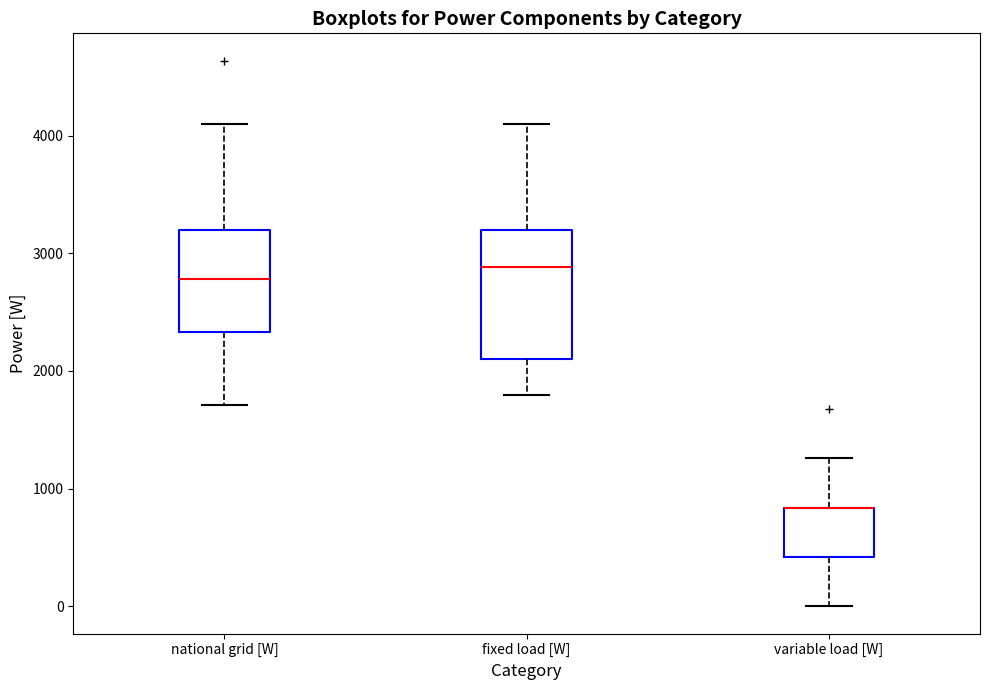

Reading left to right, transcribe this box plot: for each box, give where its median line is, the range the box spans, and where its two whiskers end, as read against the y-axis. The values are not printed on the chart, so give them approximately, as read against the axis.

national grid [W]: median 2800, box 2300 to 3200, whiskers 1700 to 4100
fixed load [W]: median 2900, box 2100 to 3200, whiskers 1800 to 4100
variable load [W]: median 800 (drawn on the box's upper edge), box 400 to 800, whiskers 0 to 1300